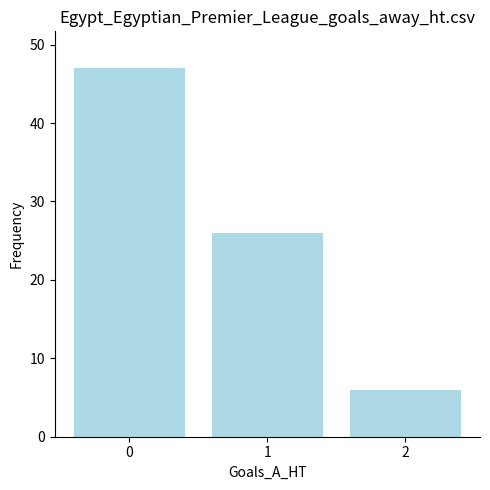

What is the minimum value shown in the chart?

6